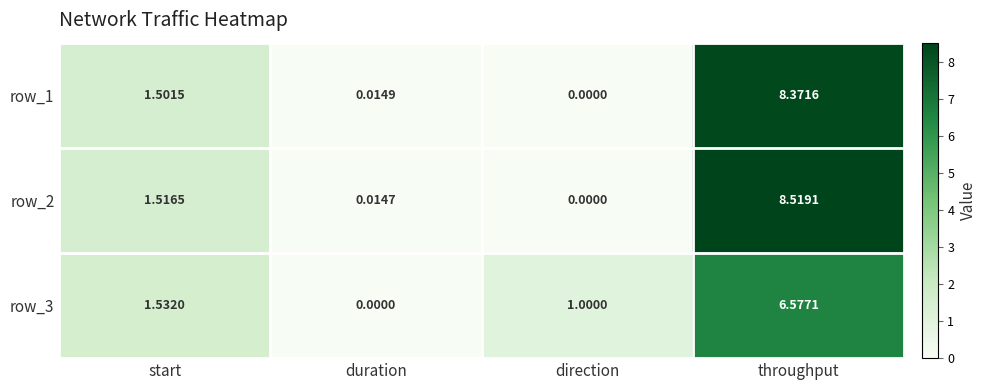

What is the sum of all row_2 values?

10.1